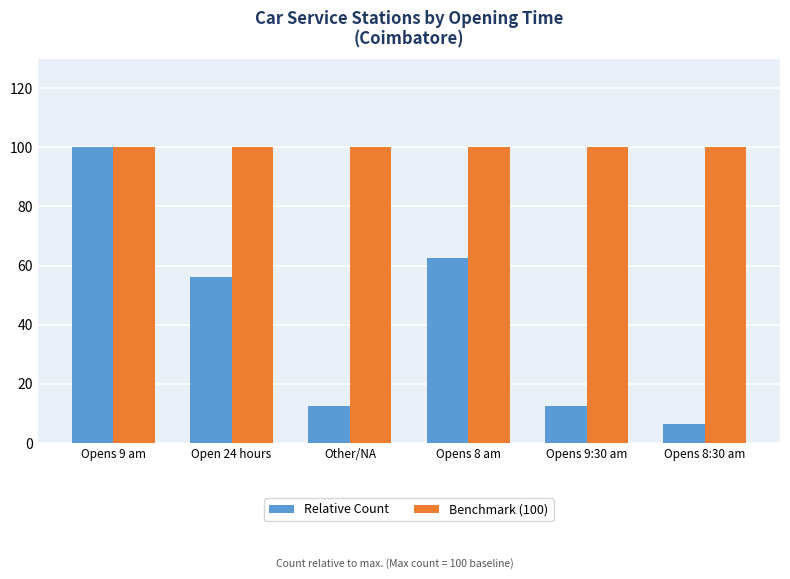

What is the difference between the highest and lowest values at Opens 9:30 am?

87.5